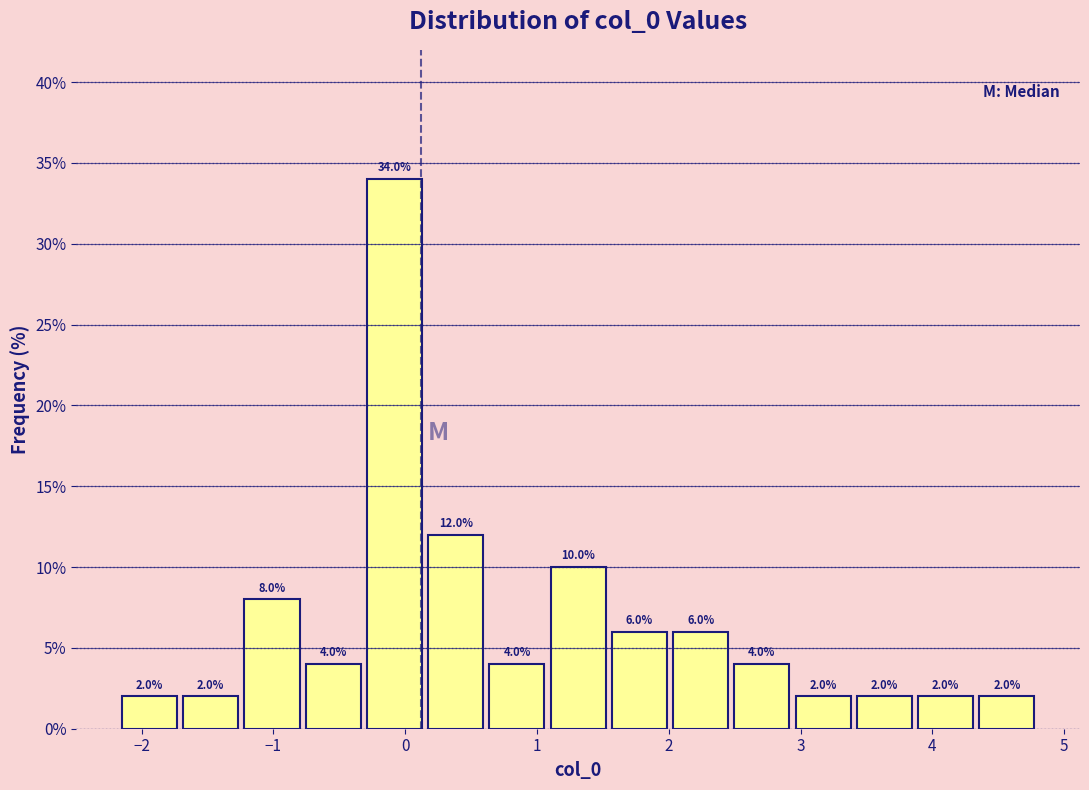

Reading left to right, transcribe this chart: for each bar, give the range it covers on the x-axis and its height. The bar edges are not printed on the chart, so give them approximately, as read against the axis.

-2.2 to -1.7: 2.0
-1.7 to -1.2: 2.0
-1.2 to -0.8: 8.0
-0.8 to -0.3: 4.0
-0.3 to 0.2: 34.0
0.2 to 0.6: 12.0
0.6 to 1.1: 4.0
1.1 to 1.5: 10.0
1.5 to 2.0: 6.0
2.0 to 2.5: 6.0
2.5 to 2.9: 4.0
2.9 to 3.4: 2.0
3.4 to 3.9: 2.0
3.9 to 4.3: 2.0
4.3 to 4.8: 2.0